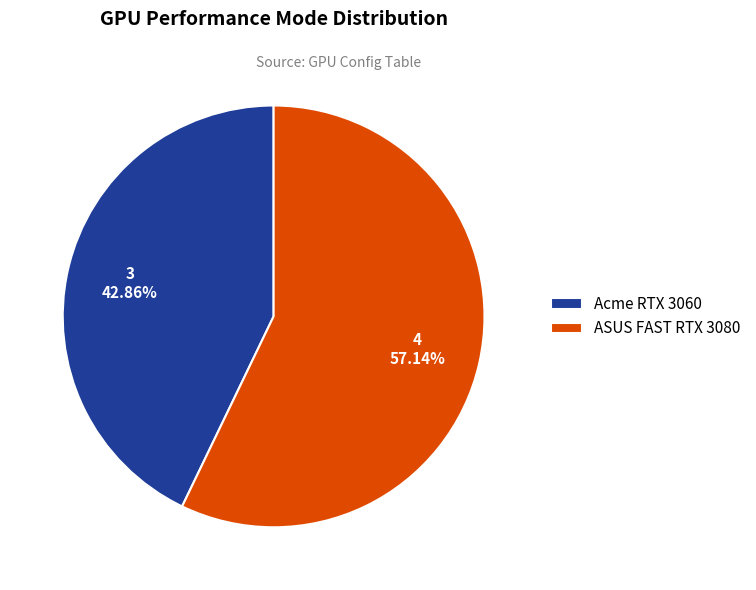

How many slices are in this pie chart?

2